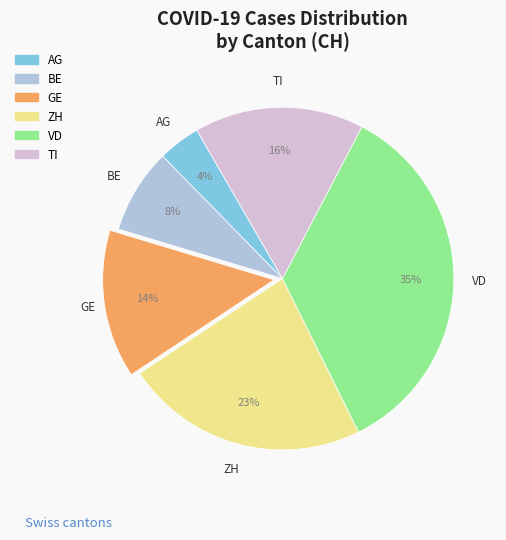

What is the ratio of the value at VD to the value at BE?

4.4